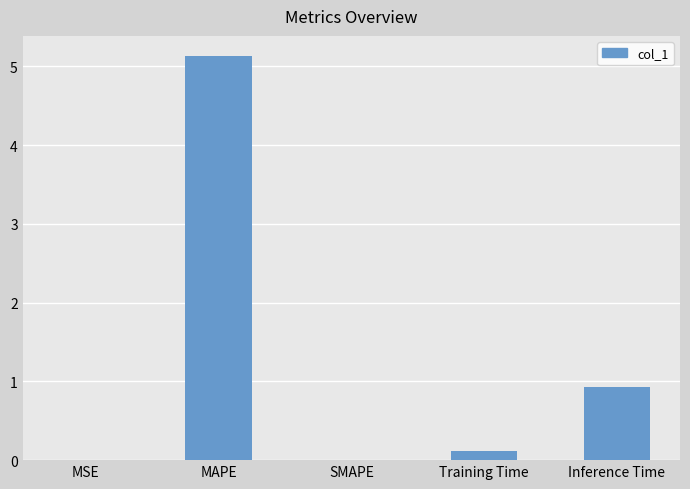

The chart shows a value of 0.0 at MSE. True or false?

True